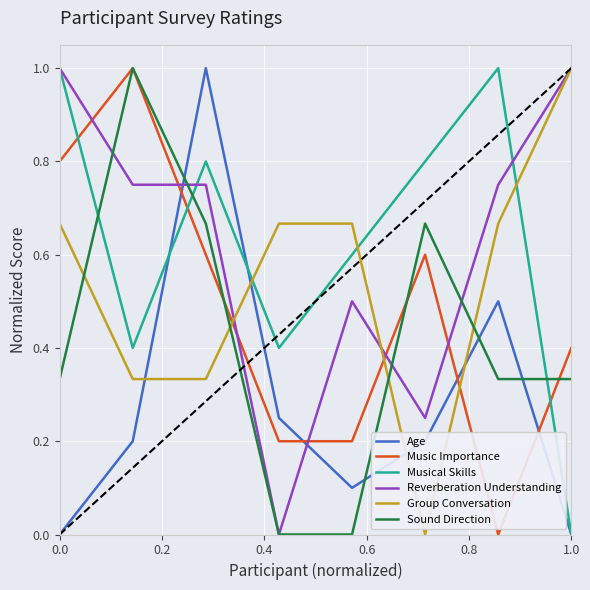

Which series ends up on top after the final intersection of Age and Group Conversation?

Group Conversation